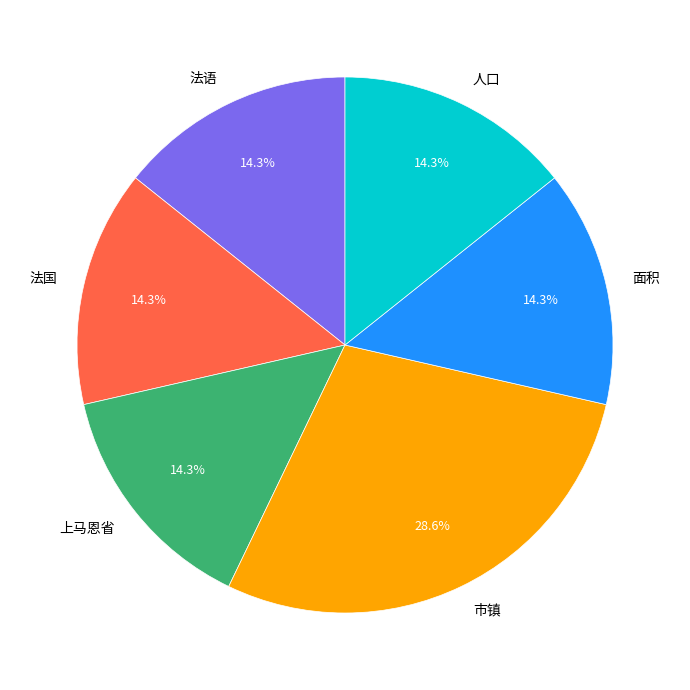

True or false: 面积 accounts for 14% of the total.

True